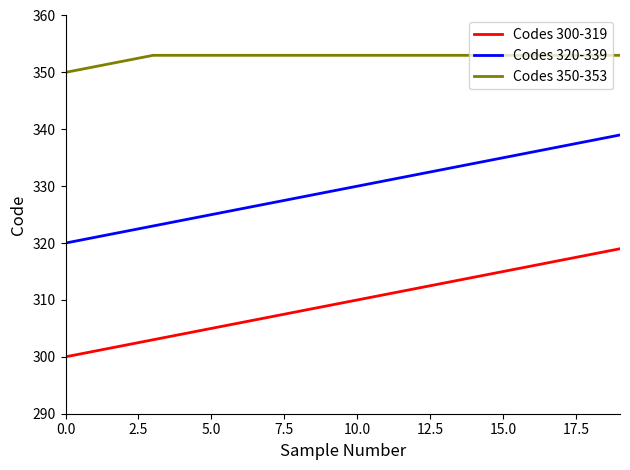

What is the sum of all Codes 300-319 values?

6190